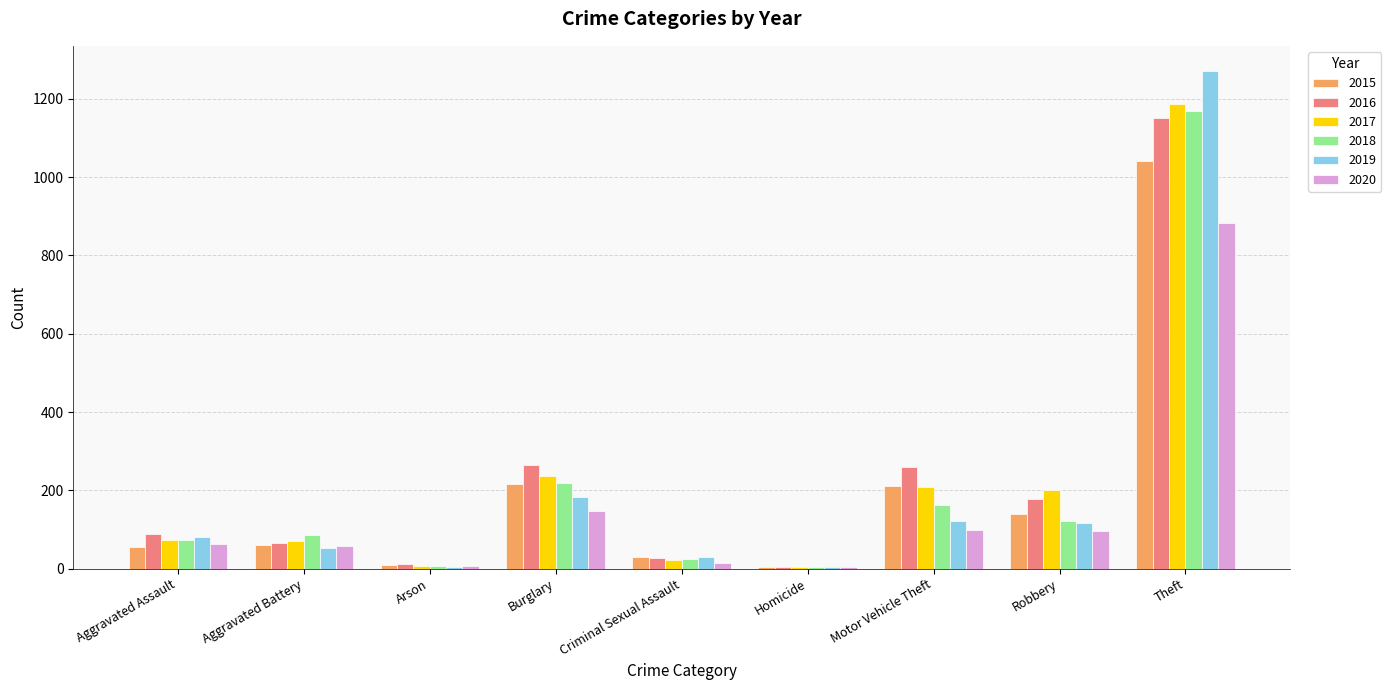

Between Criminal Sexual Assault and Homicide, which series saw the biggest shift?

2019